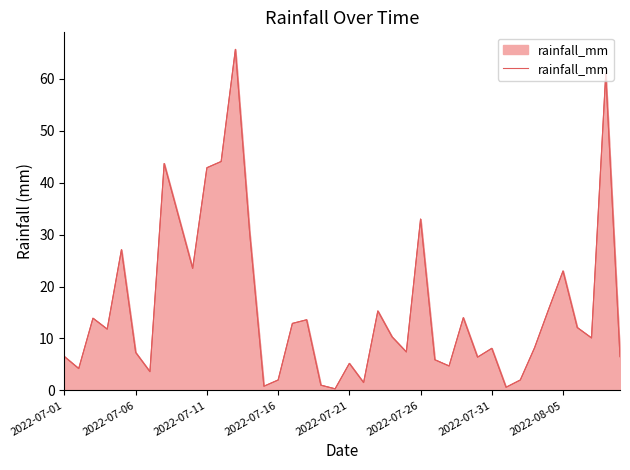

What is the value of the 14th point from the left?

30.4